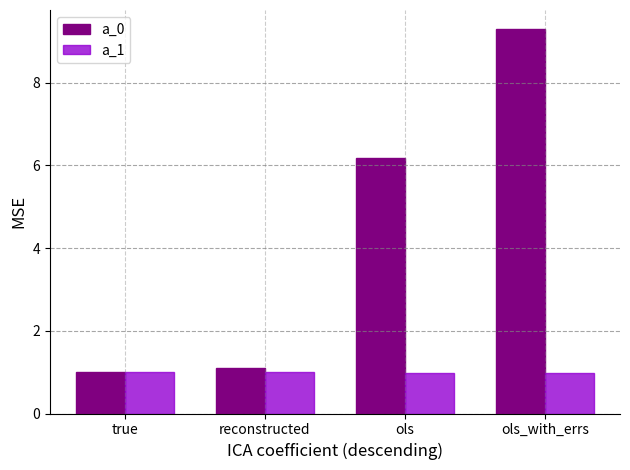

What is the highest value of the a_1 series?

1.0